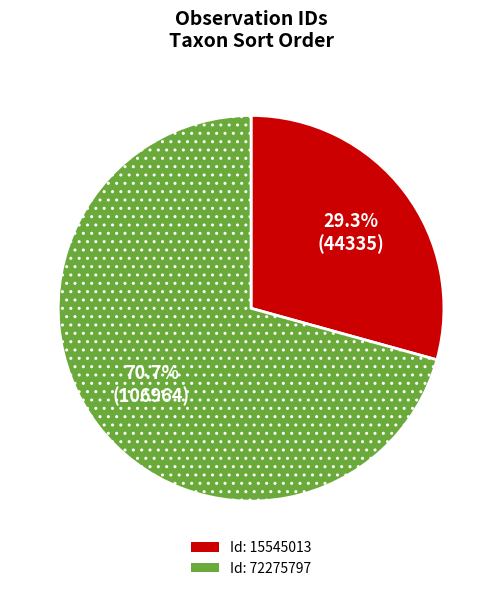

Is there any slice that represents more than half of the pie?

Yes